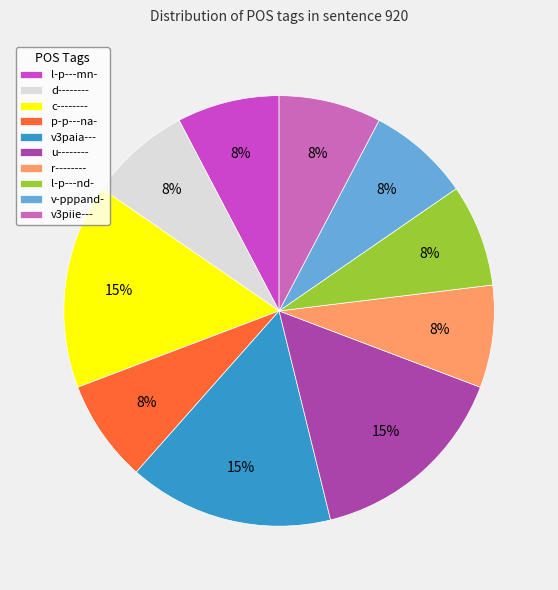

What percentage is the p-p---na- slice, to the nearest percent?

8%